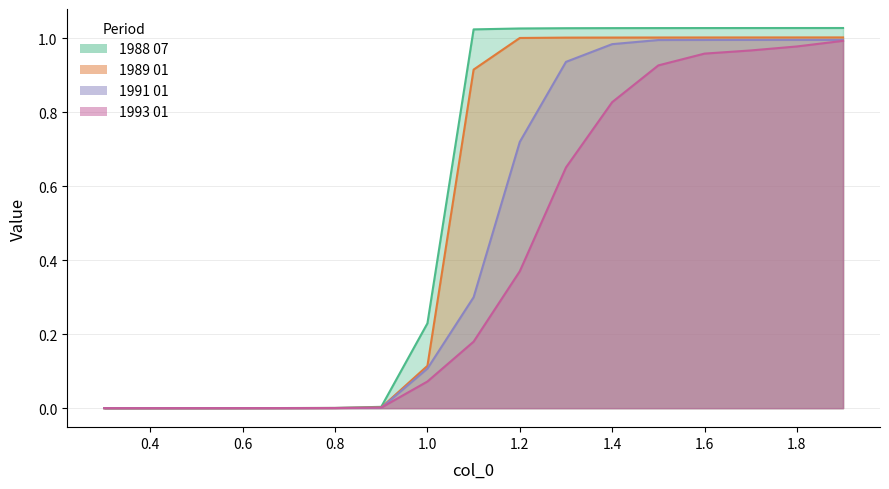

Rank the series by their average value, from lowest to highest.

1993 01, 1991 01, 1989 01, 1988 07